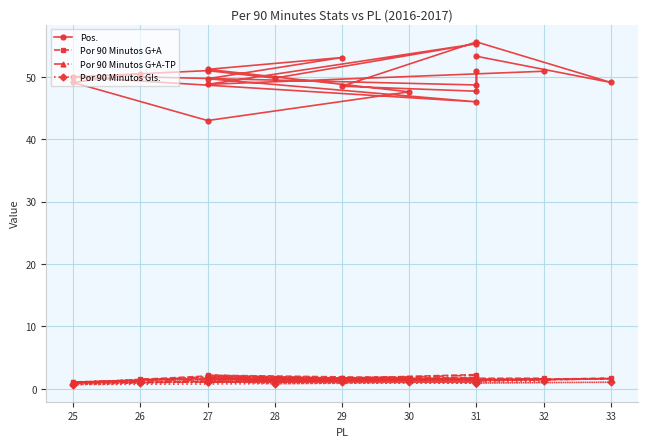

How many distinct data groups are displayed?

4